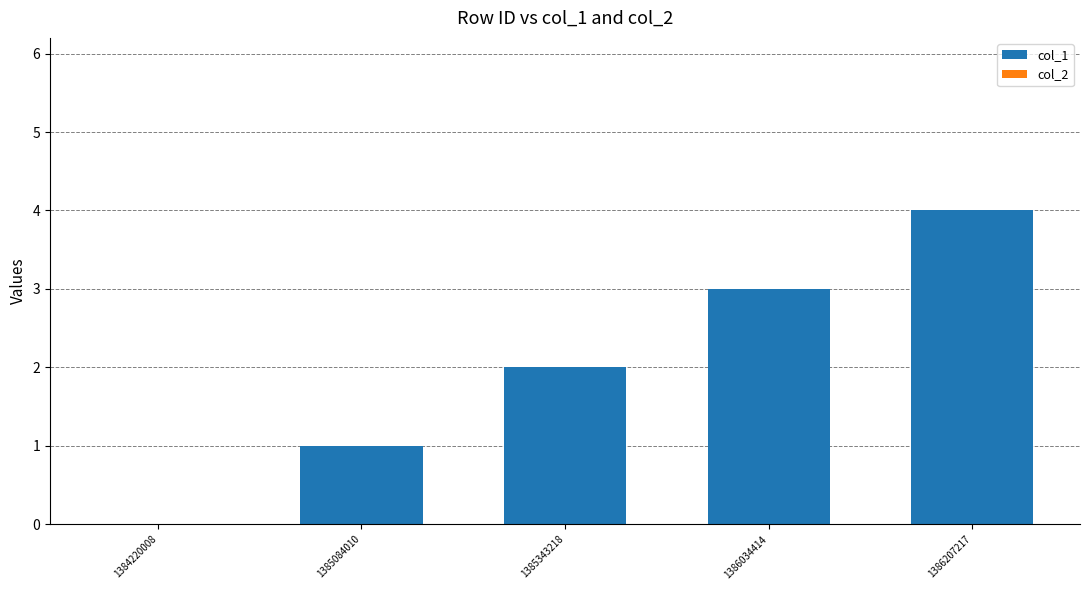

What is the sum of all values?

10